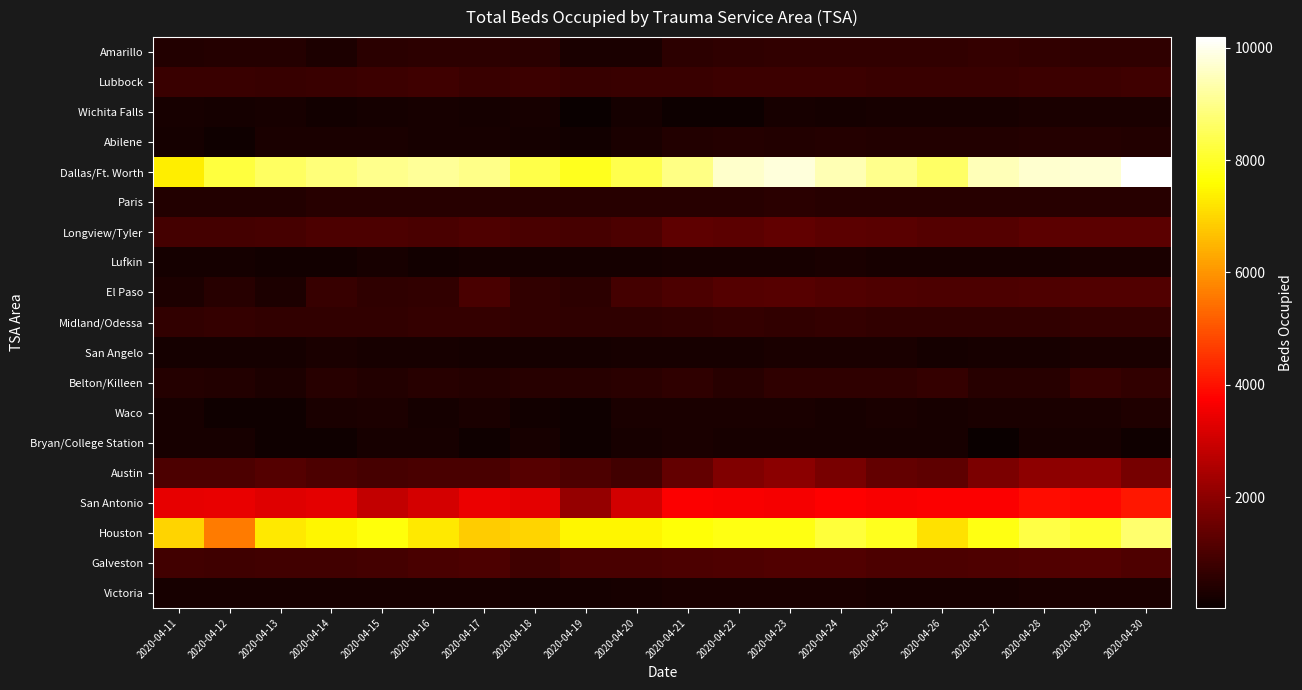

How many series are shown in this chart?

19